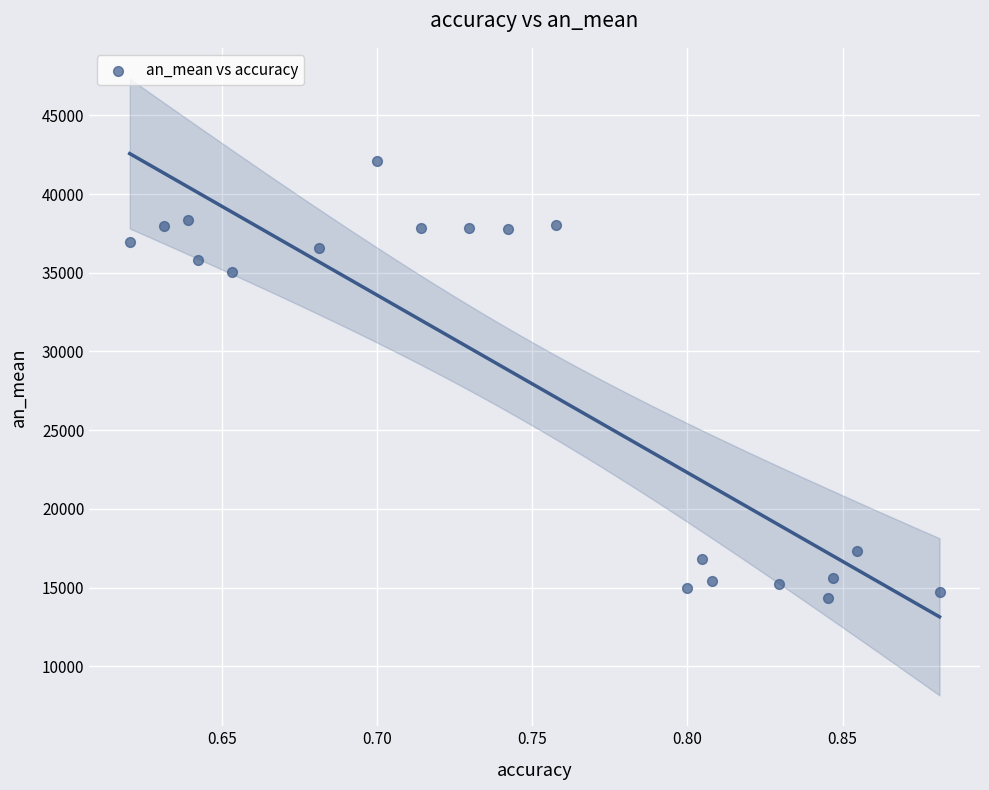

What Y value in the scatter plot is closest to 28239?

35042.5